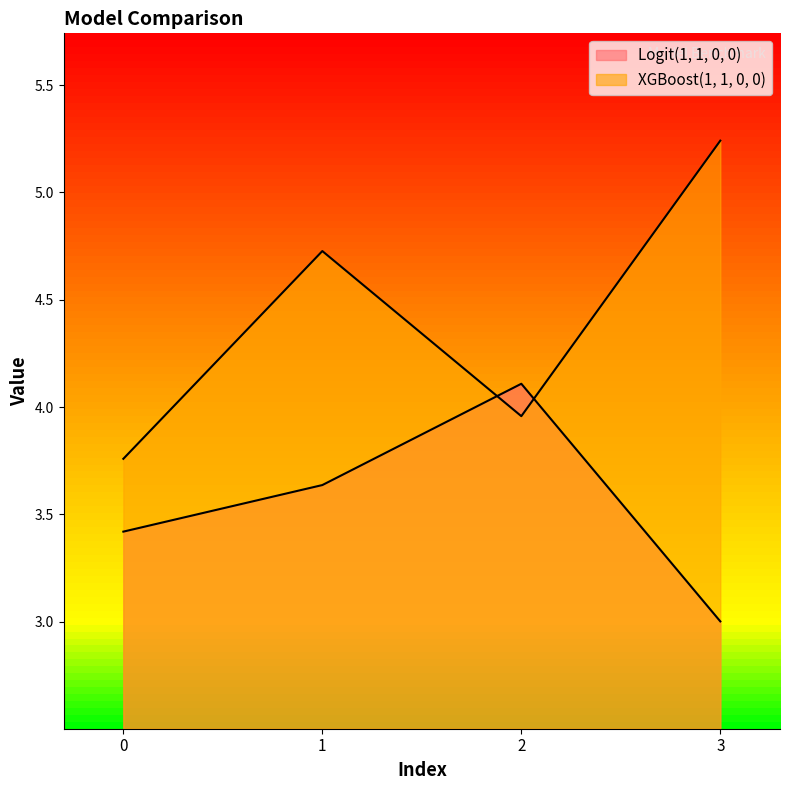

What is the total value across all series at 3?

8.2